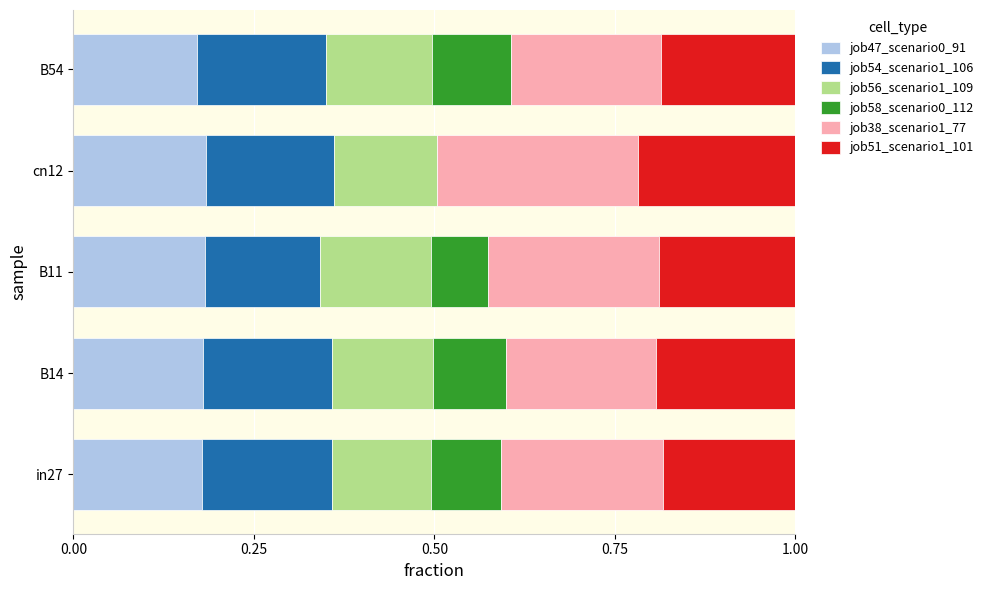

What is the total value across all series at cn12?

1.0